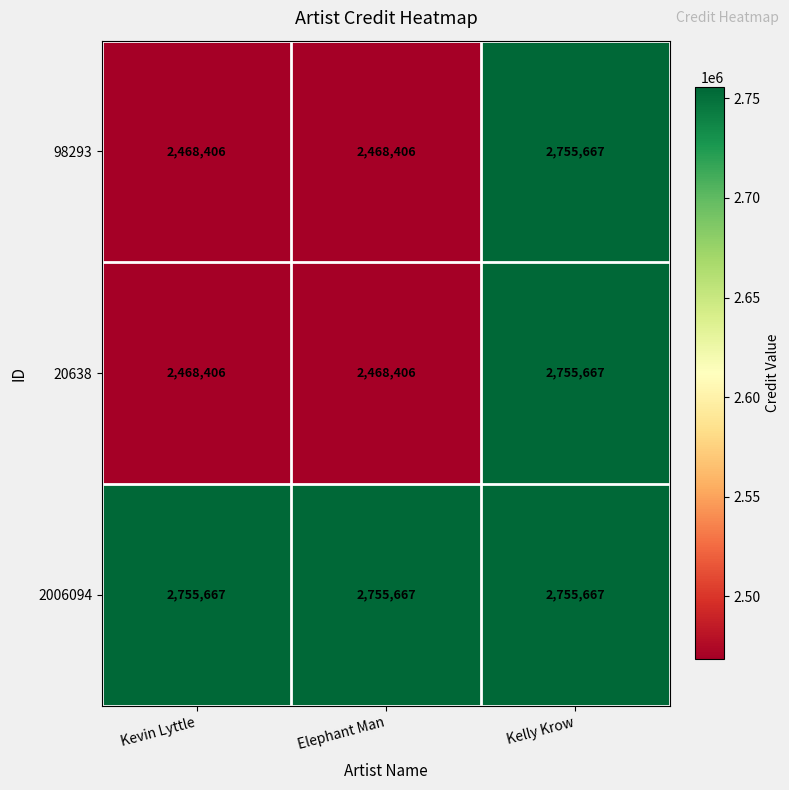

Reading right to left, what are all the values shown in this chart?

98293: Kelly Krow=2755667	Elephant Man=2468406	Kevin Lyttle=2468406
20638: Kelly Krow=2755667	Elephant Man=2468406	Kevin Lyttle=2468406
2006094: Kelly Krow=2755667	Elephant Man=2755667	Kevin Lyttle=2755667